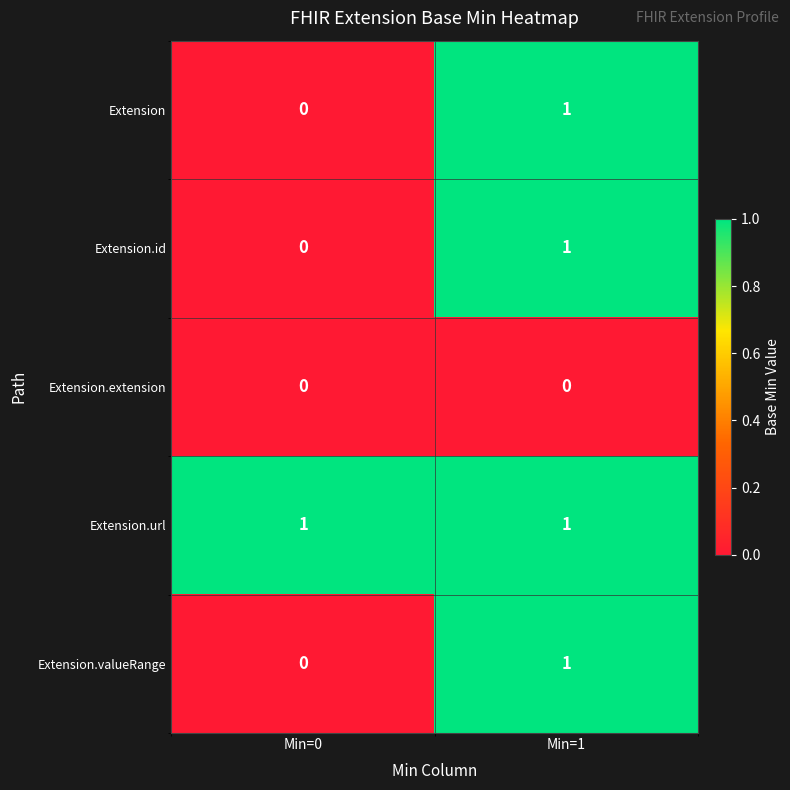

Is it true that Extension.valueRange equals 0 at Min=0?

True